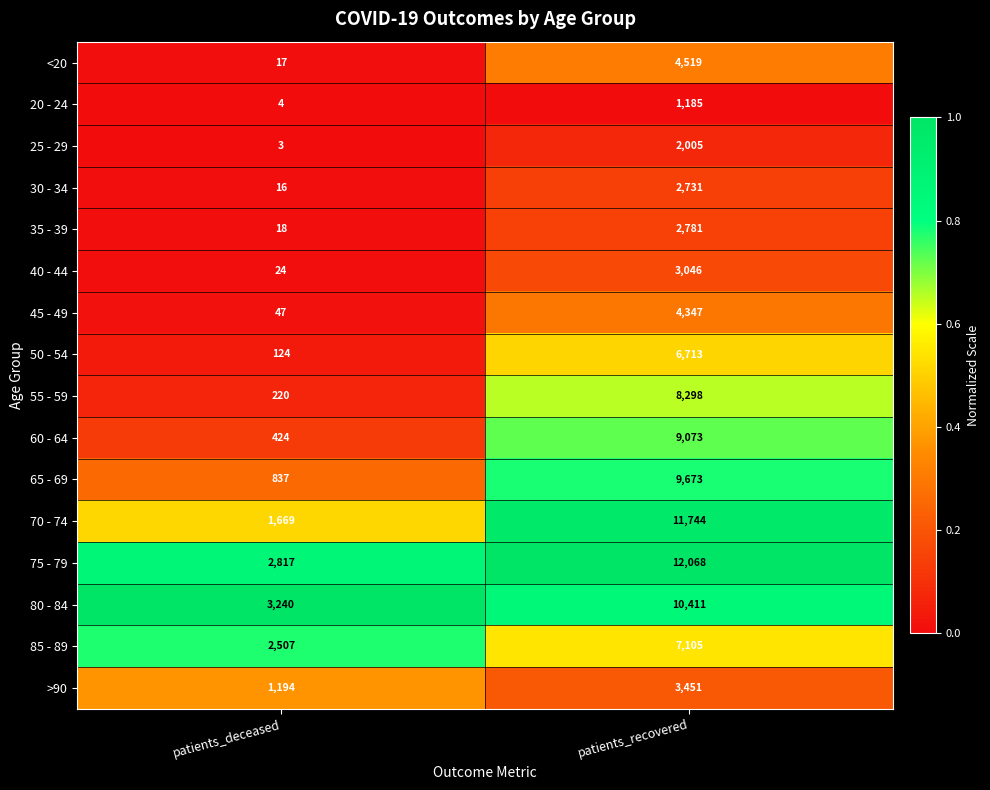

At patients_deceased, list the series in order from smallest to largest.

25 - 29, 20 - 24, 30 - 34, <20, 35 - 39, 40 - 44, 45 - 49, 50 - 54, 55 - 59, 60 - 64, 65 - 69, >90, 70 - 74, 85 - 89, 75 - 79, 80 - 84